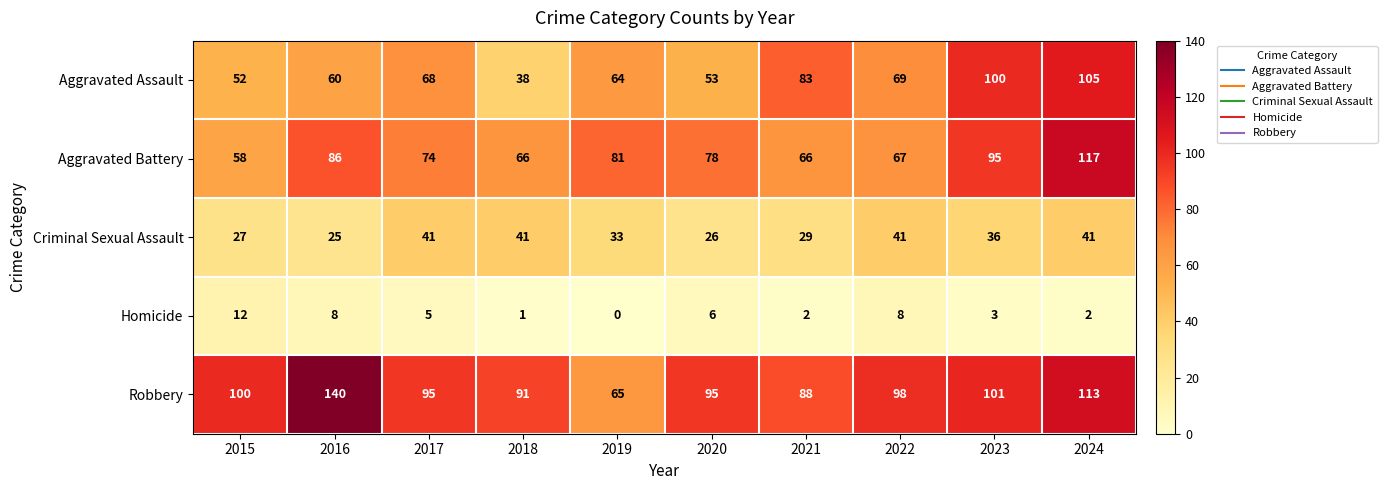

Rank the series by their maximum value, from highest to lowest.

Robbery, Aggravated Battery, Aggravated Assault, Criminal Sexual Assault, Homicide